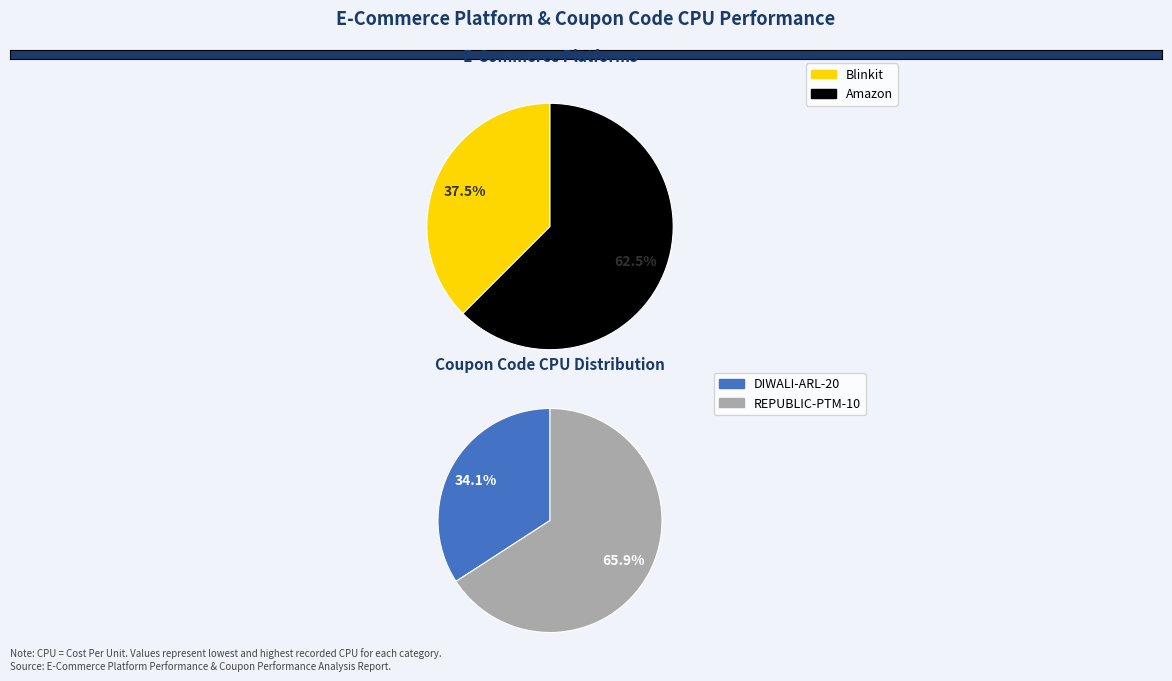

Combined, what portion of the pie is 1 and 0?

100.0%